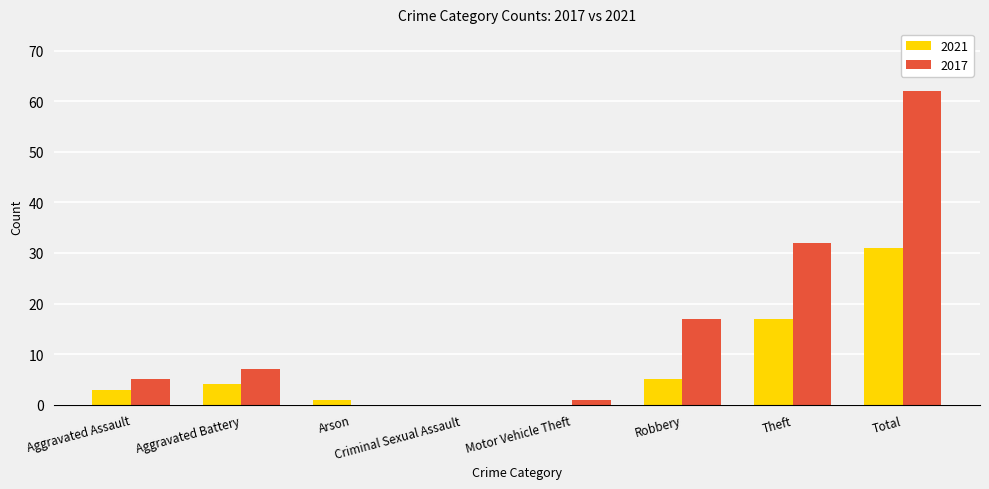

What is the sum of the 2017 values at Robbery and Criminal Sexual Assault?

17